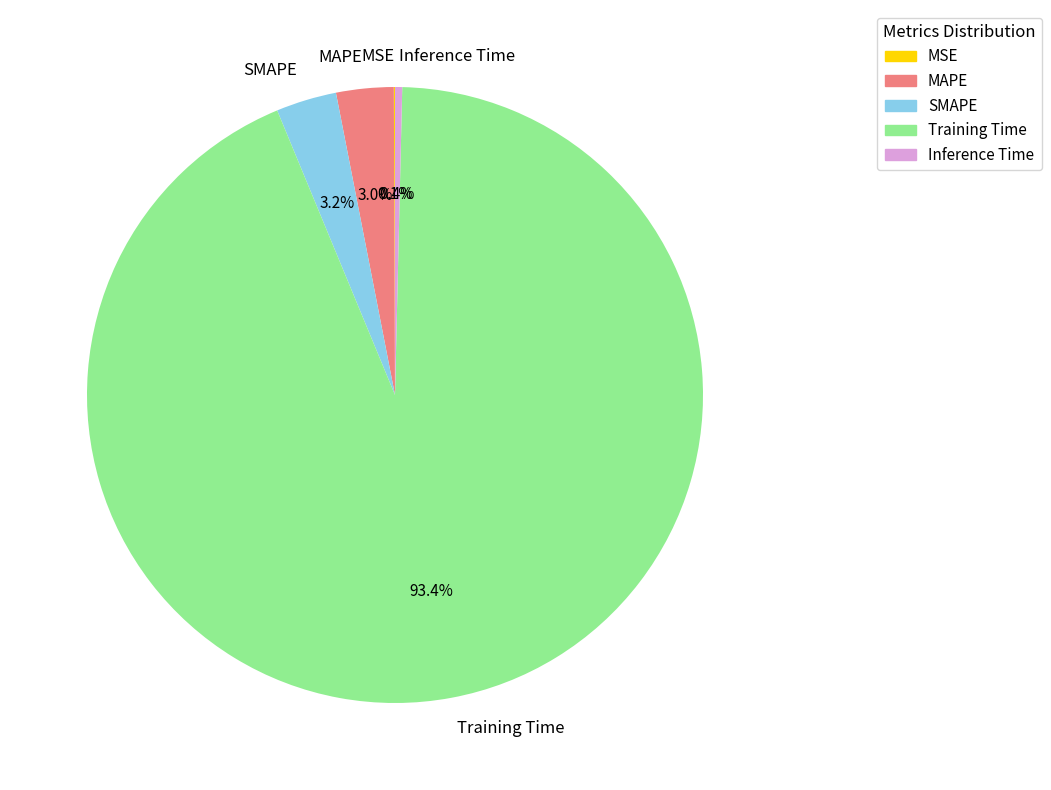

Between SMAPE and Training Time, which is larger?

Training Time